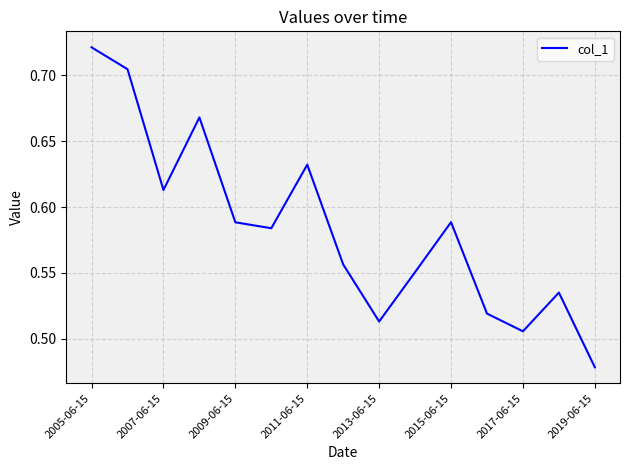

Reading left to right, extract all data points from this chart.

0.7	0.7	0.6	0.7	0.6	0.6	0.6	0.6	0.5	0.6	0.6	0.5	0.5	0.5	0.5